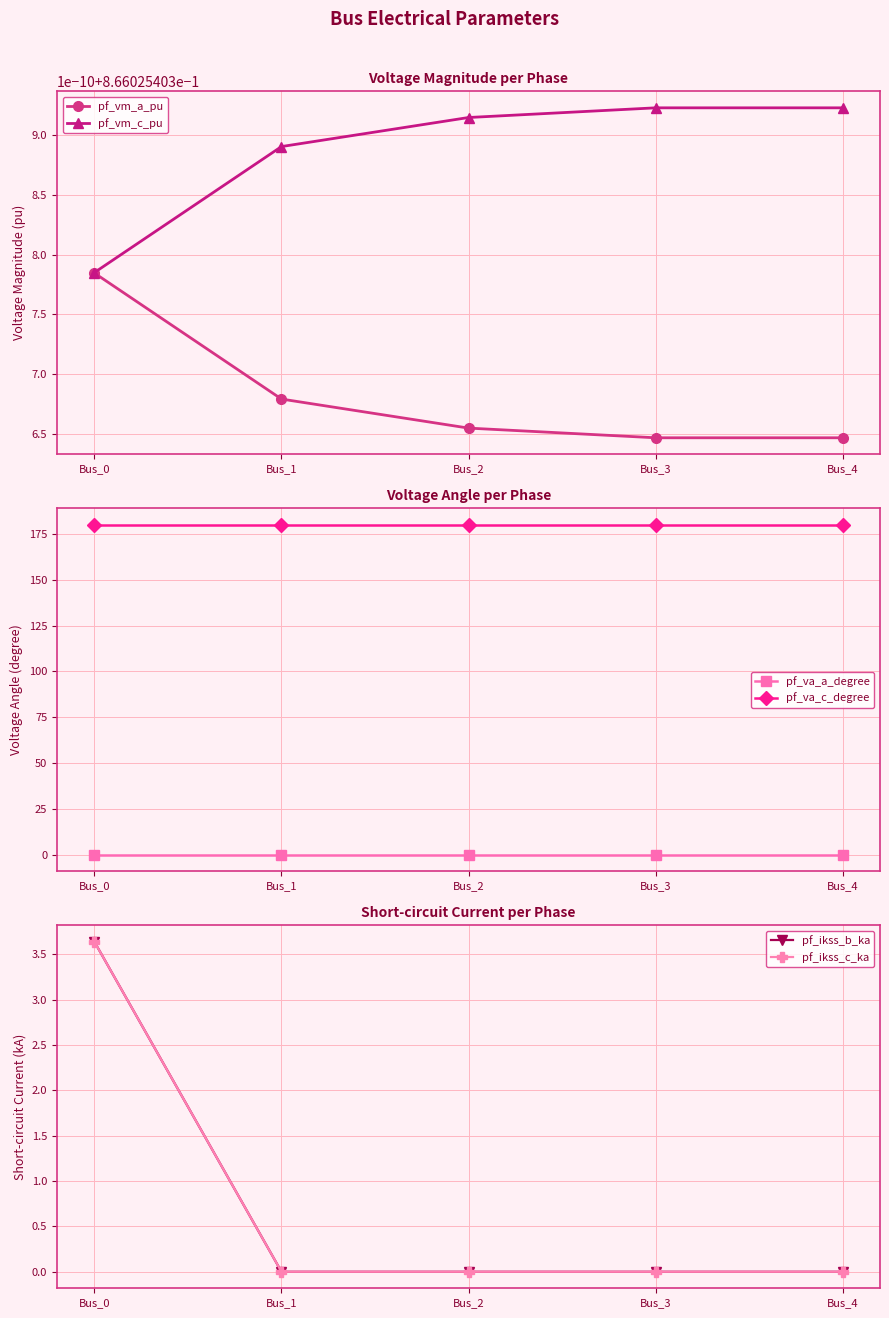

True or false: pf_va_a_degree and pf_vm_c_pu intersect in this chart.

False